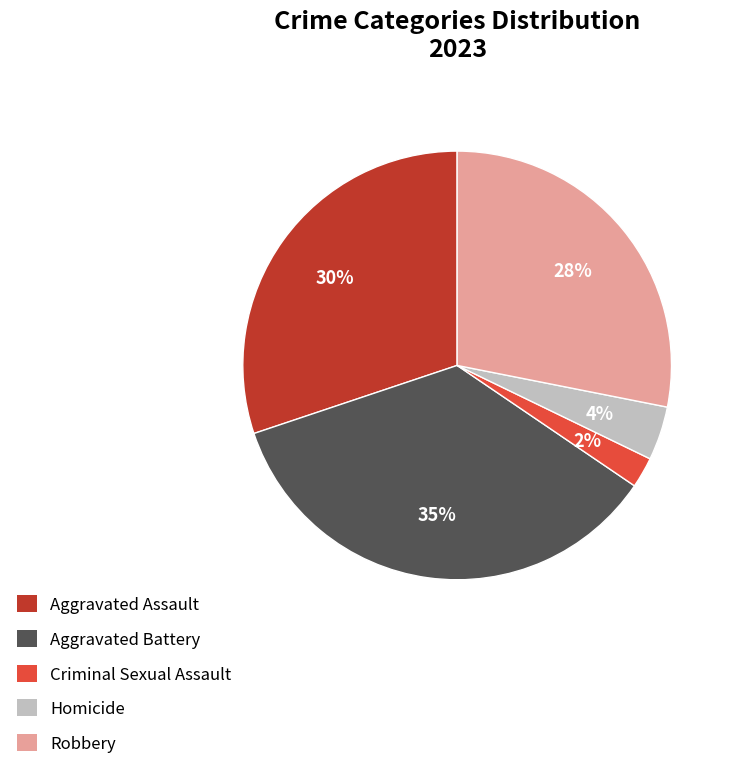

How many segments does this pie chart have?

5